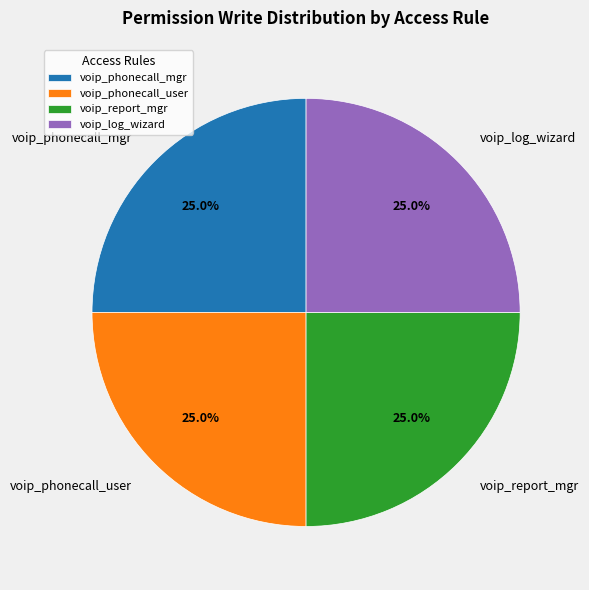

Is it true that voip_phonecall_user is 31% of the pie?

False